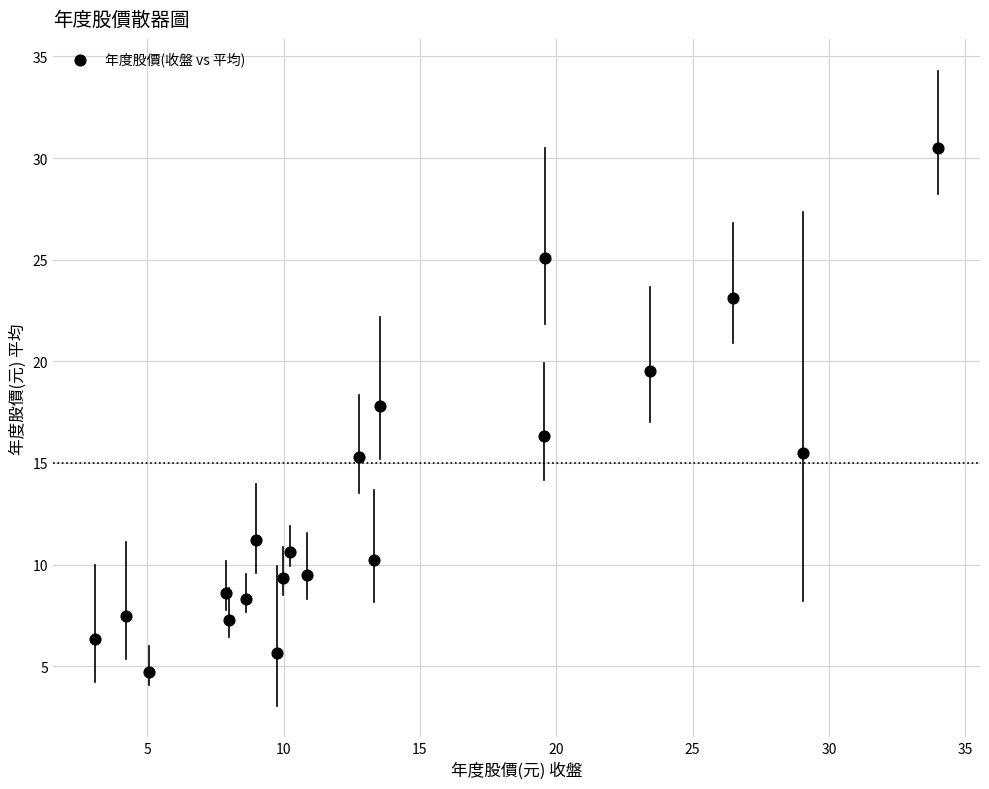

What is the range of X values (max minus min)?

30.9